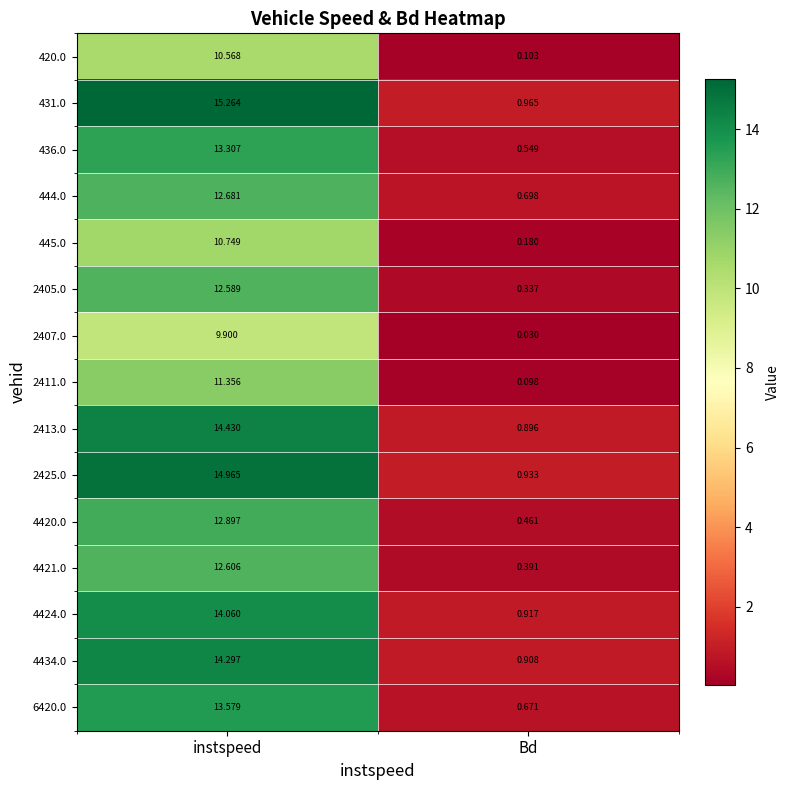

Which series changed the most between instspeed and Bd?

431.0